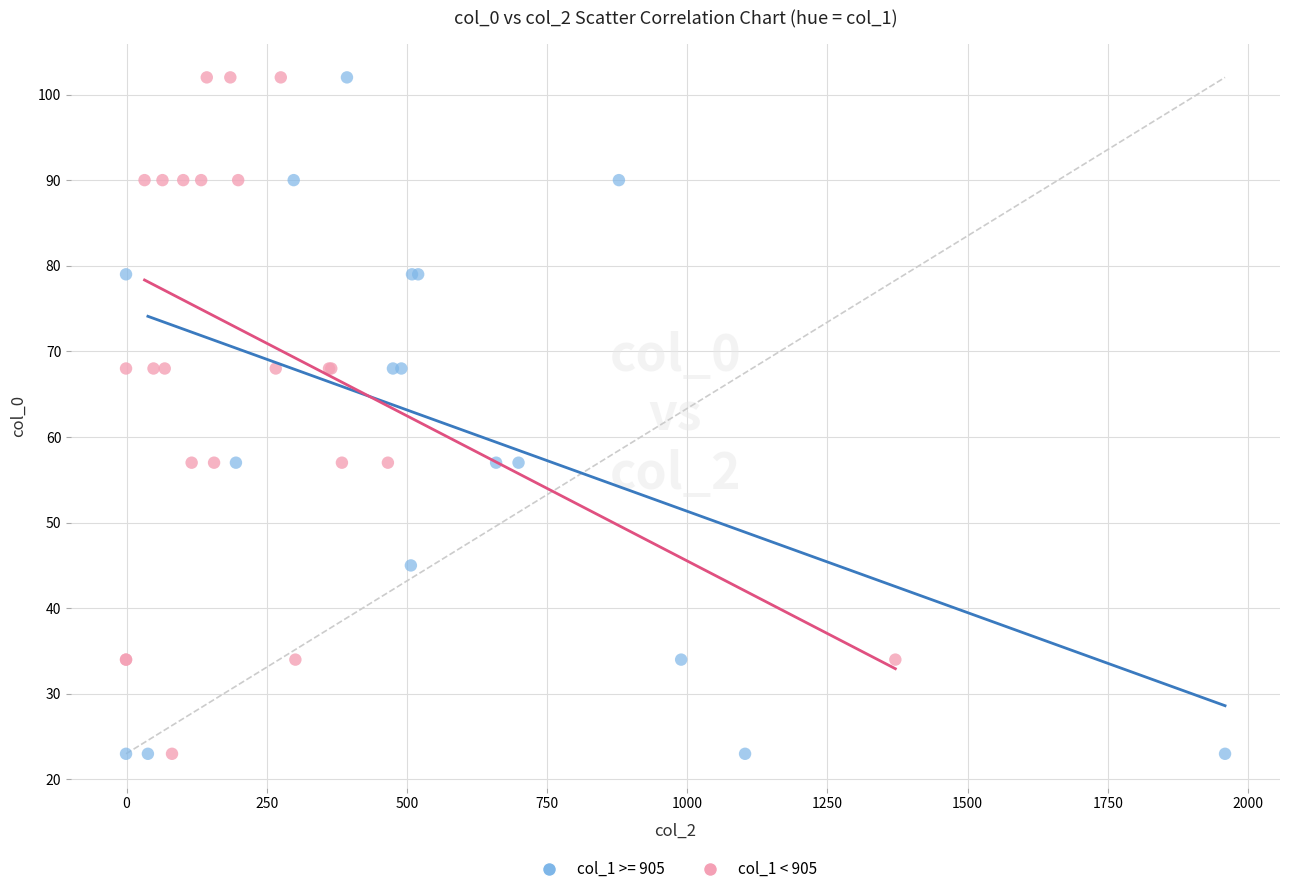

What are all the series names shown in the legend?

col_1 >= 905, col_1 < 905